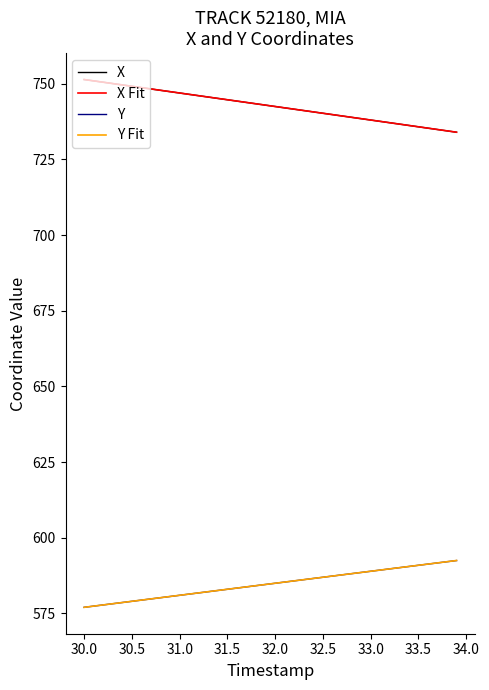

True or false: X and Y Fit intersect in this chart.

False